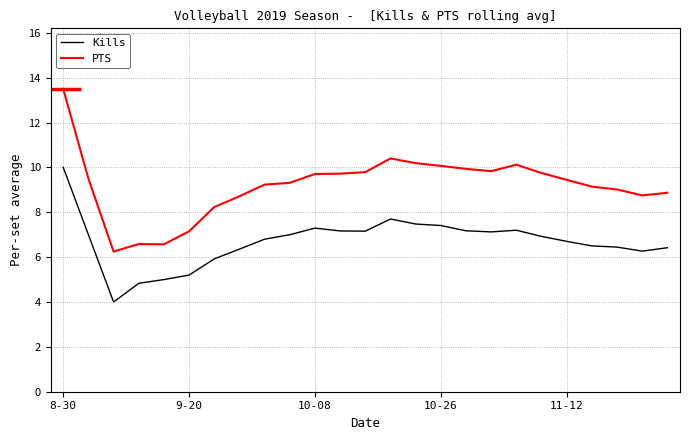

How many categories are shown in the chart?

25